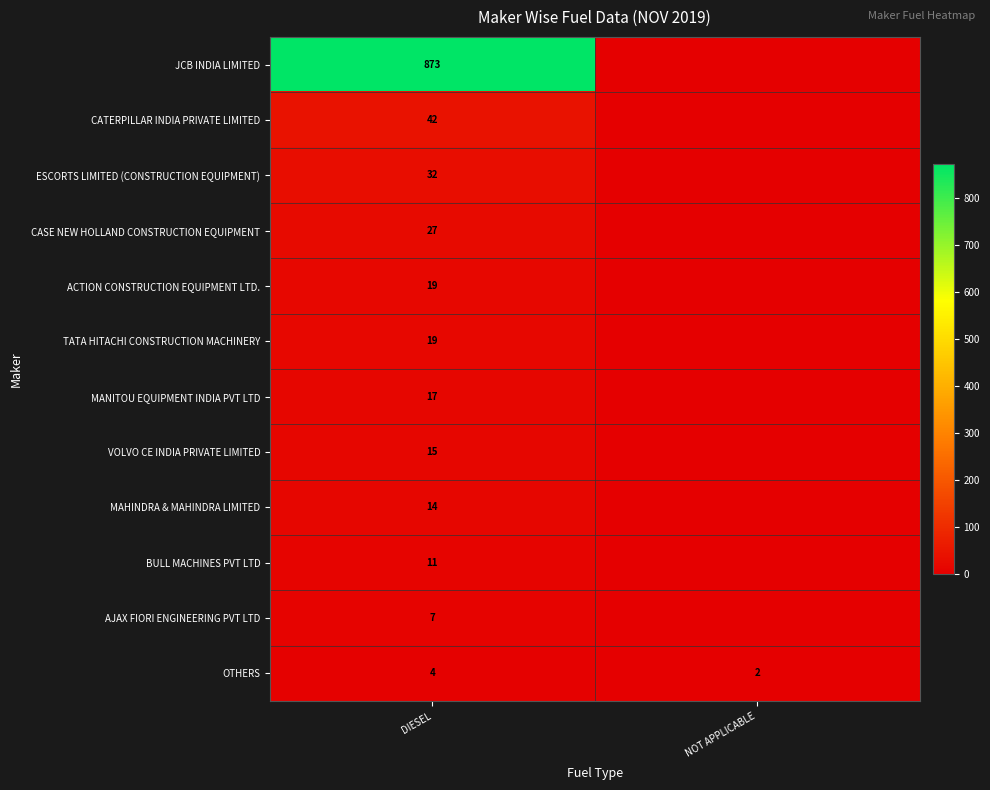

What is the difference between the highest and lowest values at DIESEL?

869